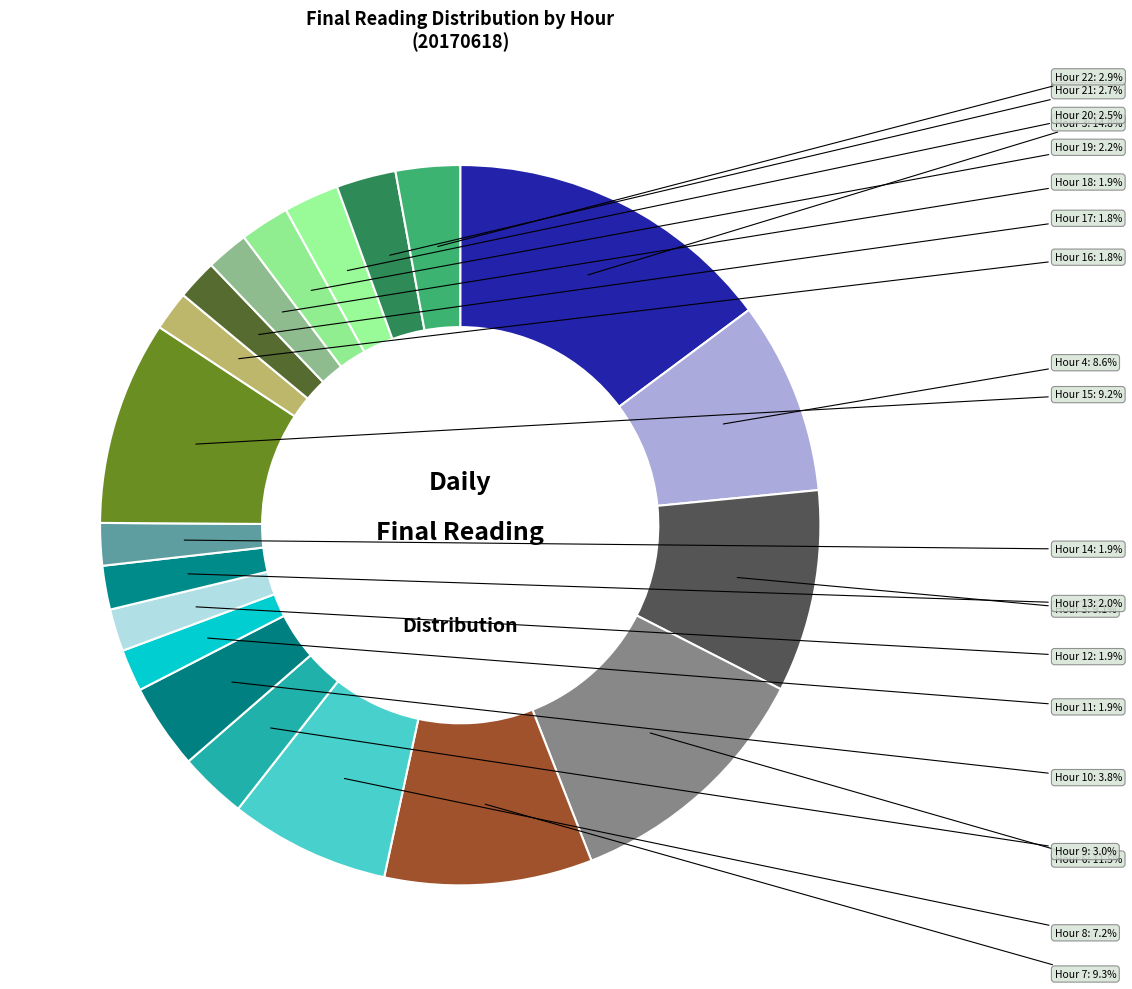

Count the number of slices in the pie.

20